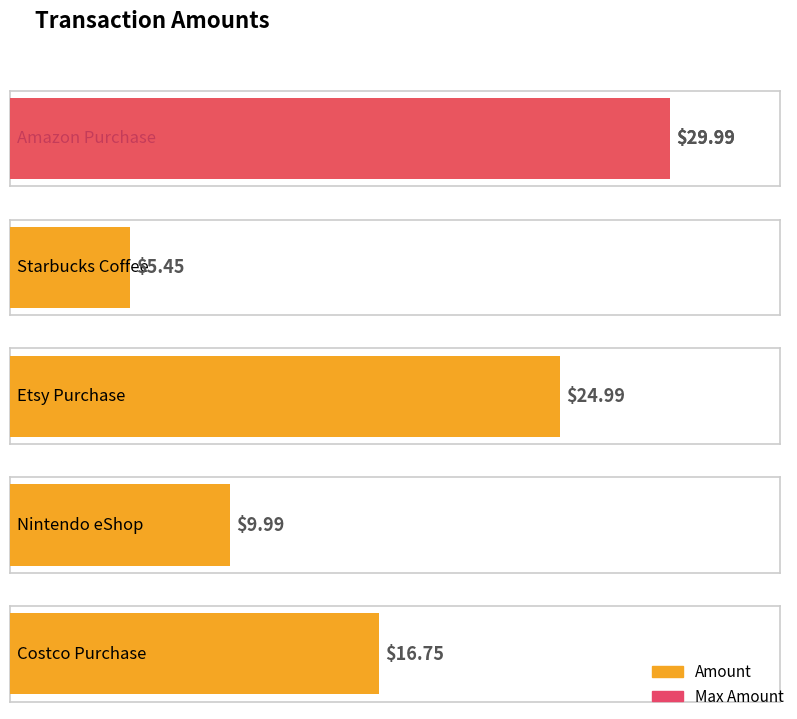

Does the chart contain any negative values?

No